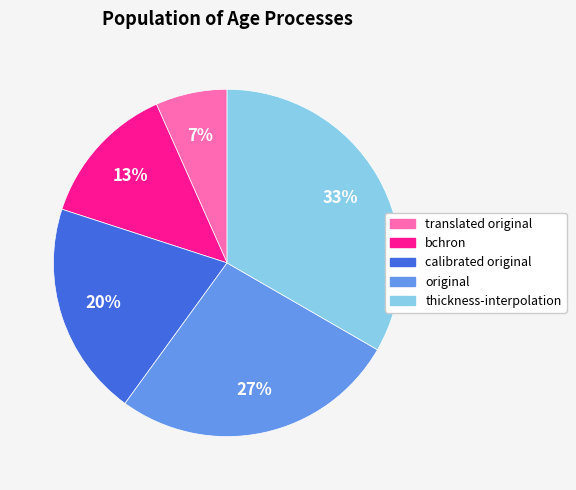

Is bchron the majority of the pie?

No